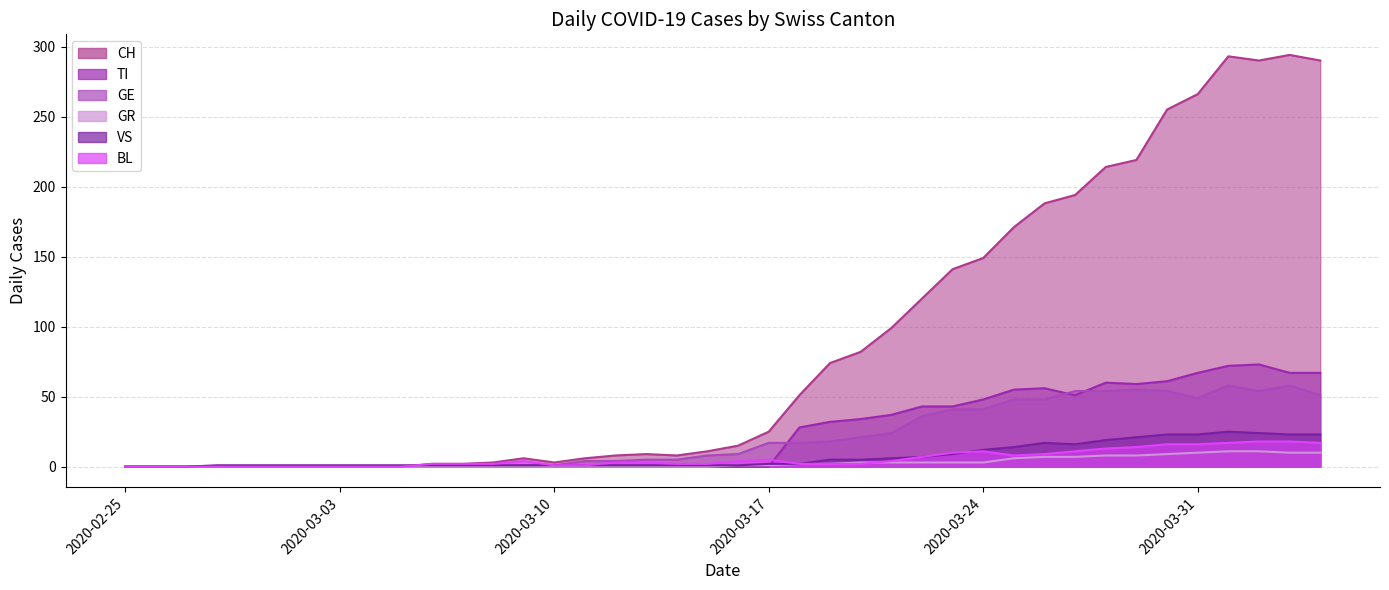

Where is BL nearest to the value 9?

2020-03-26